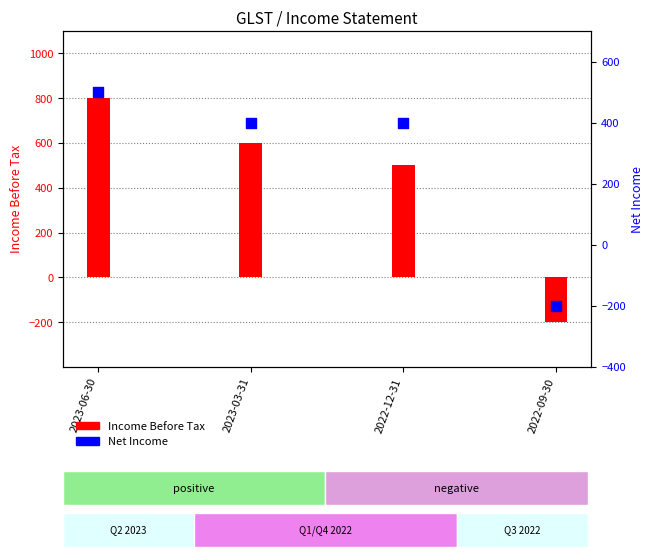

What is the total value across all series at 2022-09-30?

-400